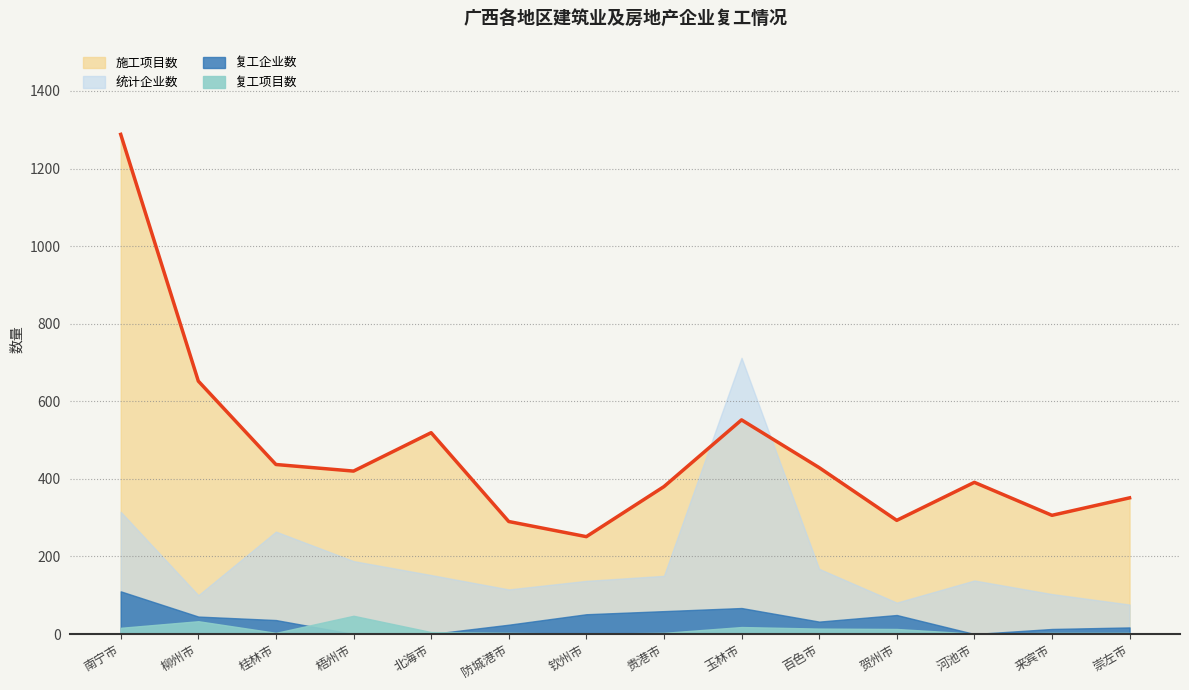

What is the total value across all series at 崇左市?

447